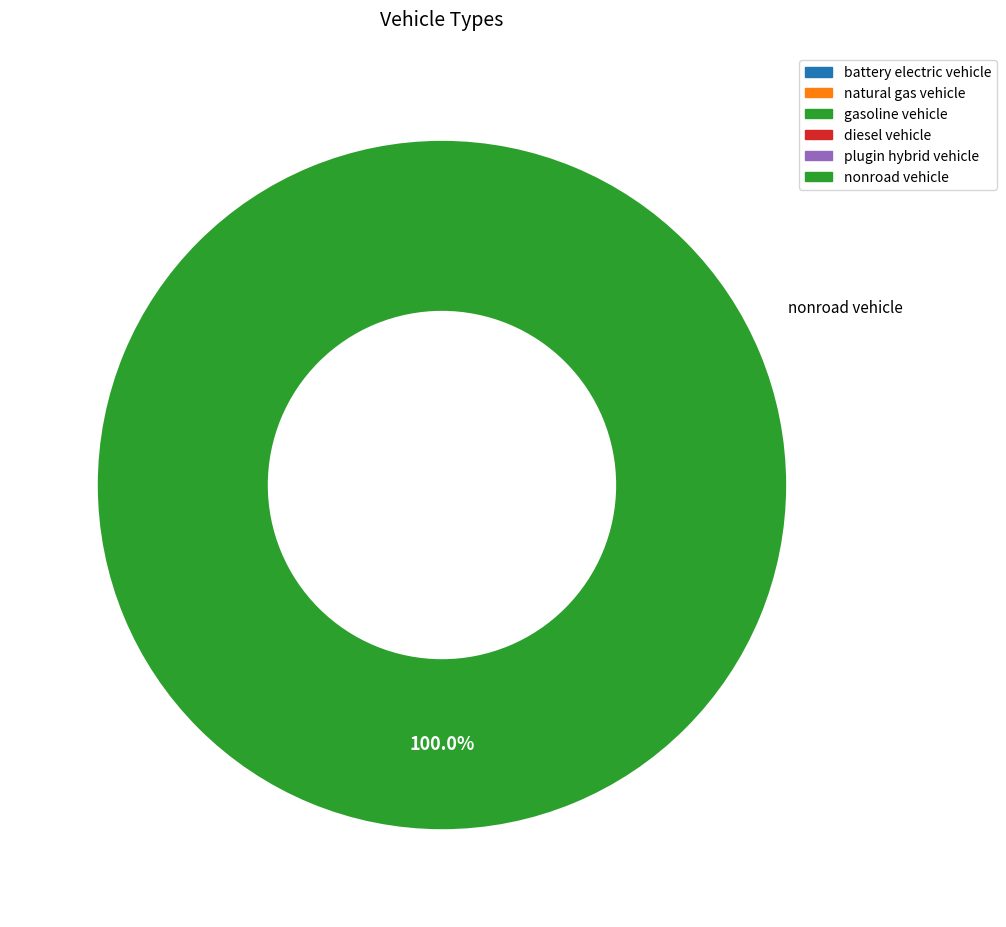

Is there any slice that represents more than half of the pie?

Yes